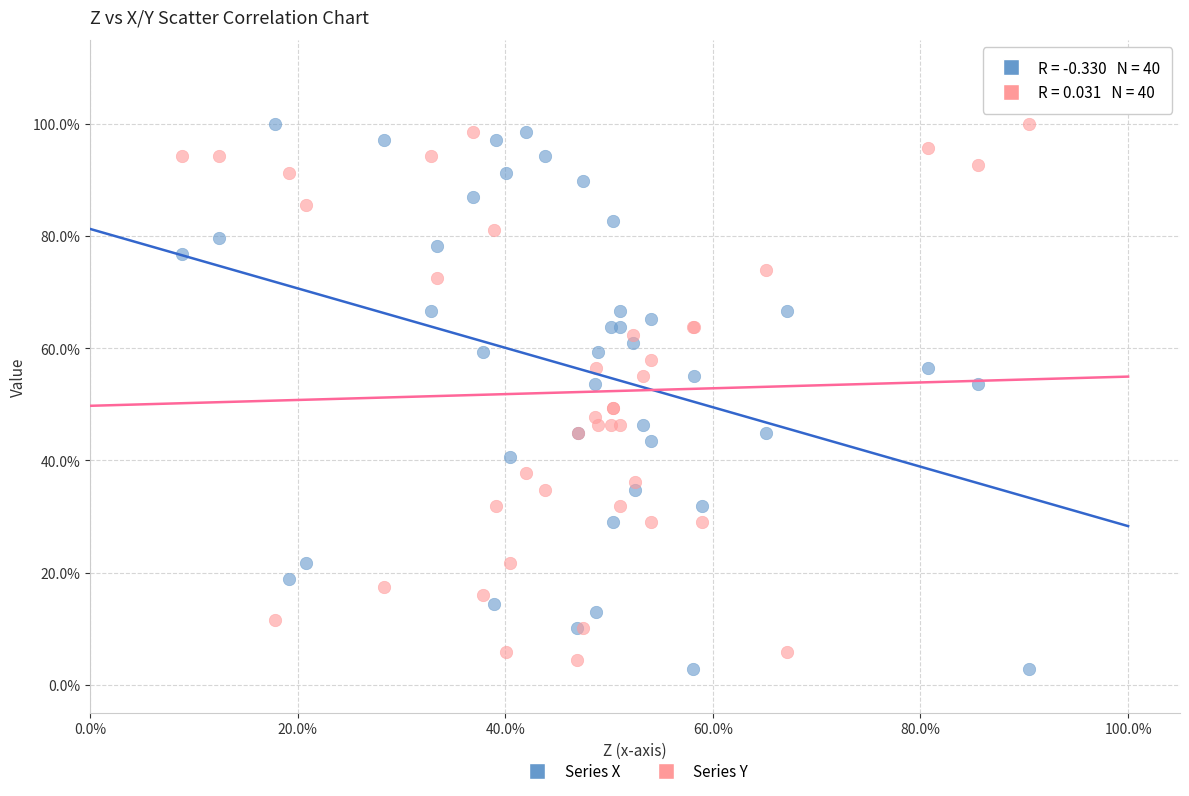

Which series has the widest spread of Y values?

Series X